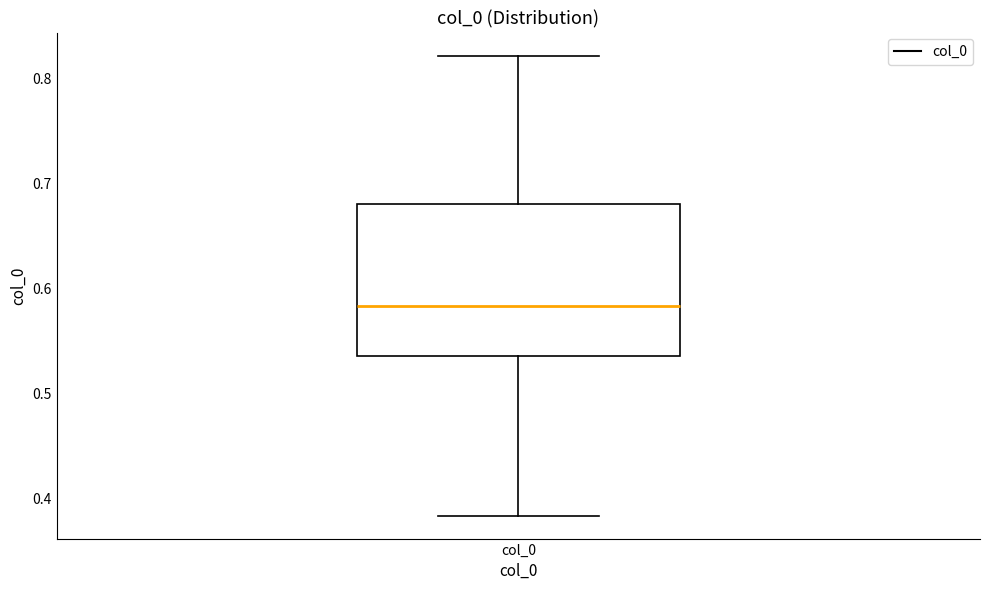

Where is the upper edge of the box for col_0 on the y-axis? The values are not printed on the chart, so give them approximately, as read against the axis.

0.68